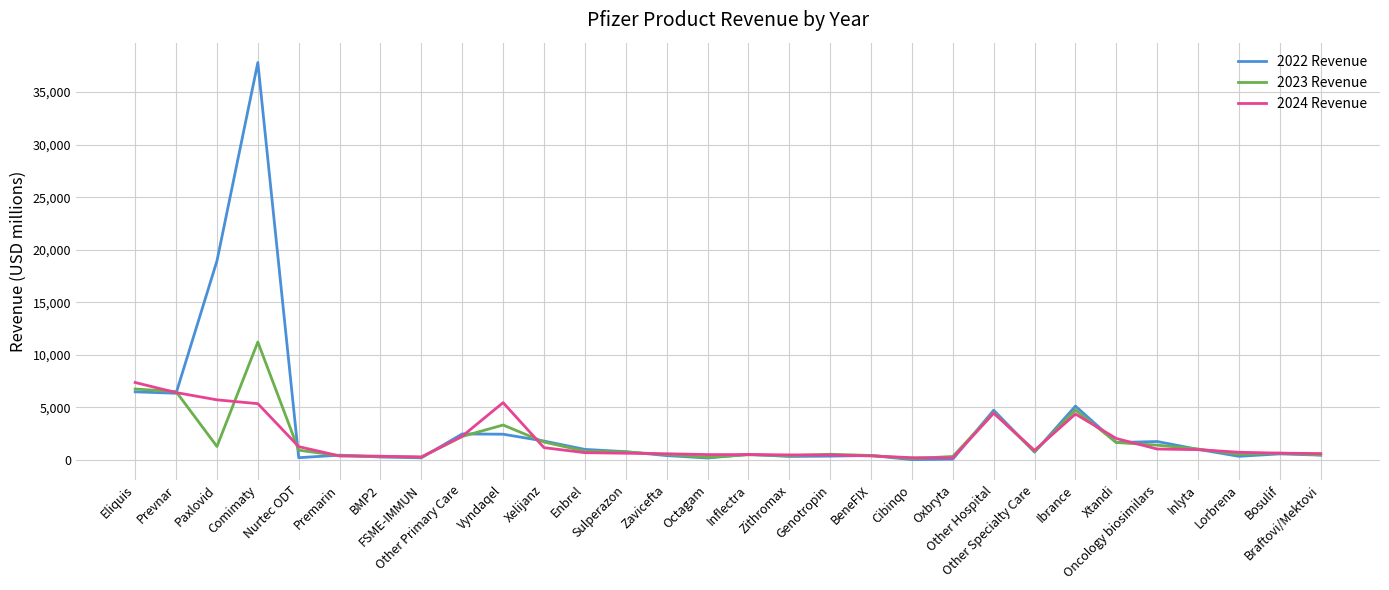

List the series in order of their peak value, highest first.

2022 Revenue, 2023 Revenue, 2024 Revenue